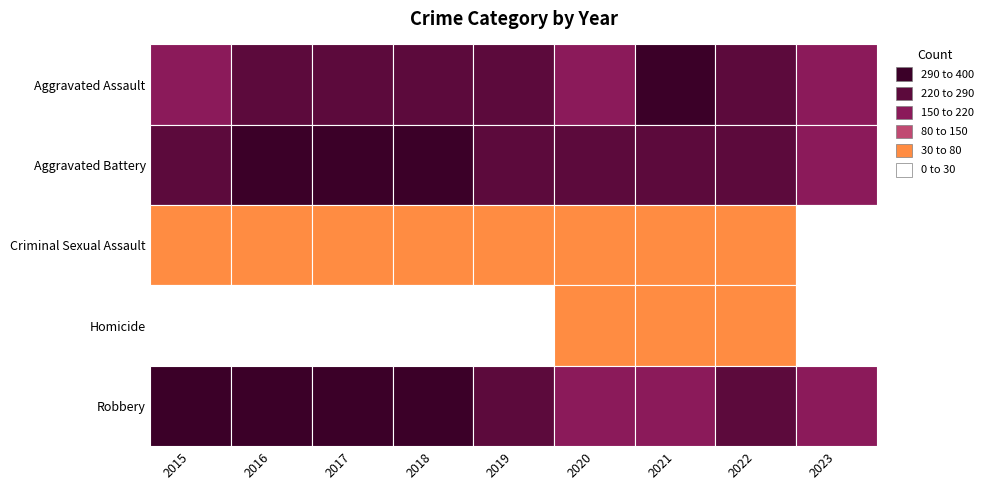

What is the difference between the maximum and second lowest values in the Robbery series?

206